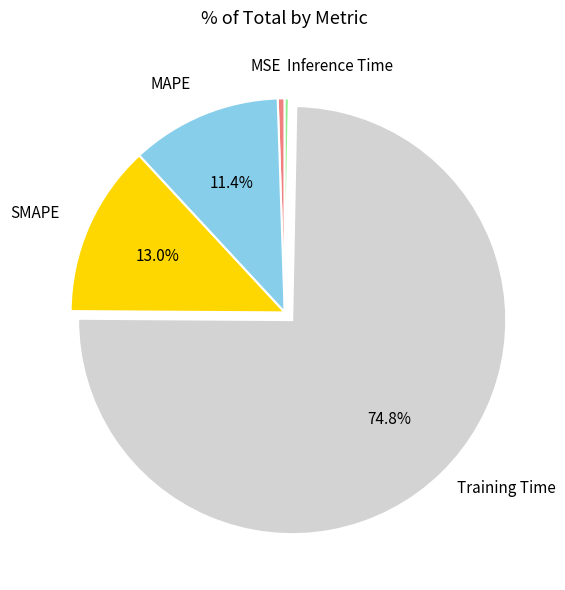

Does any single category account for the majority?

Yes